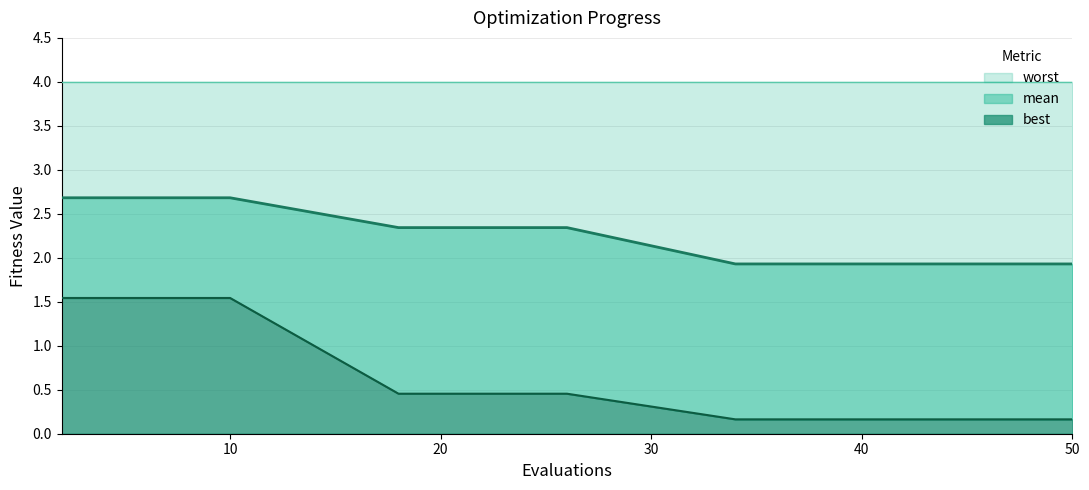

The mean series shows 1.5 at 10. True or false?

False